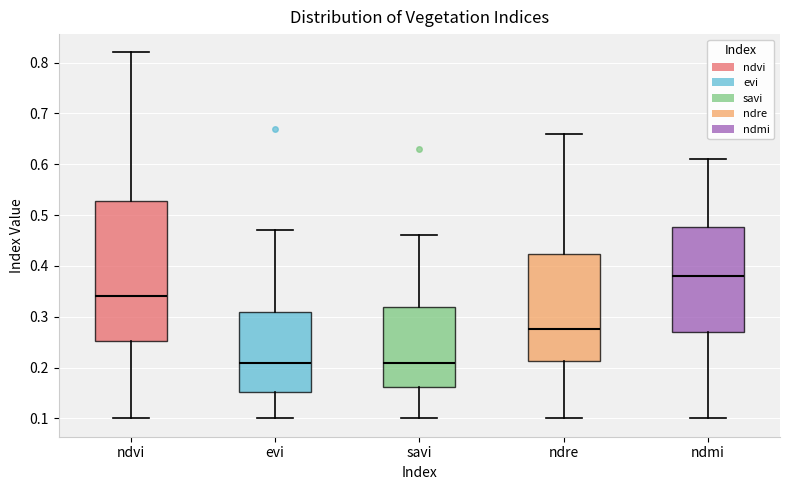

Which box is the tallest, from its lower edge to its upper edge?

ndvi